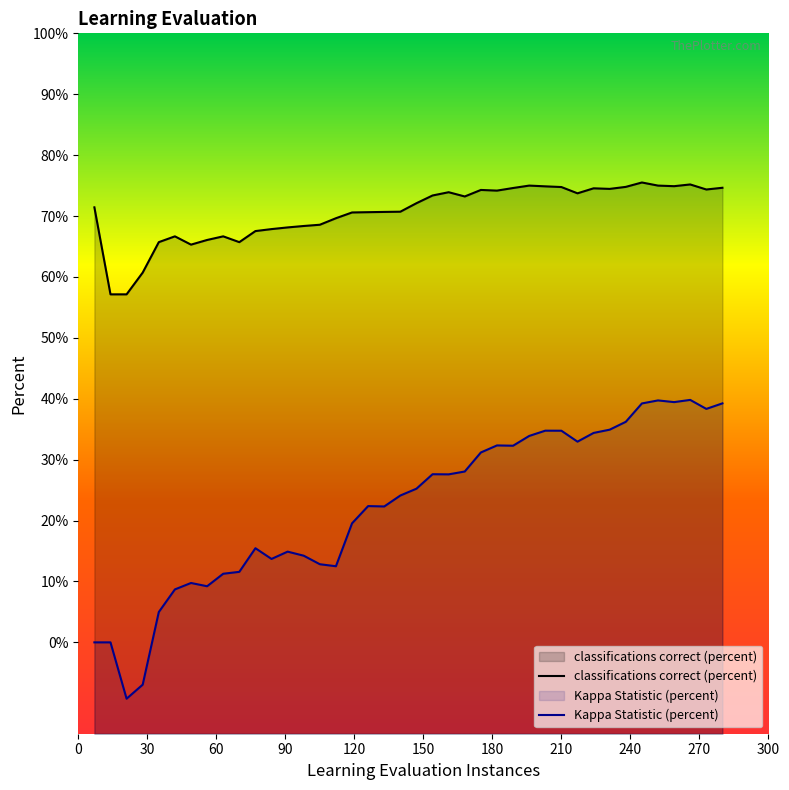

Which series has the largest total across all categories?

classifications correct (percent)